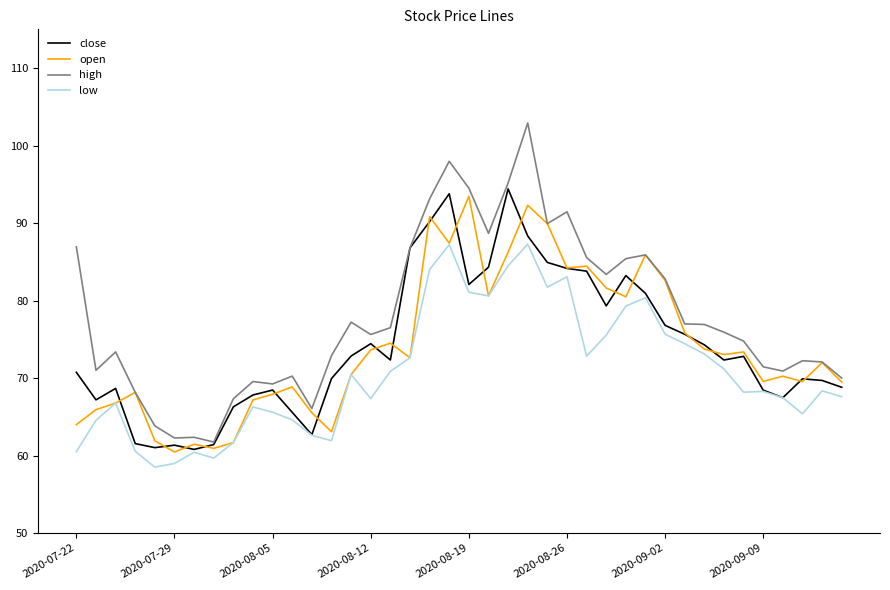

Which series has the largest range (max minus min)?

high